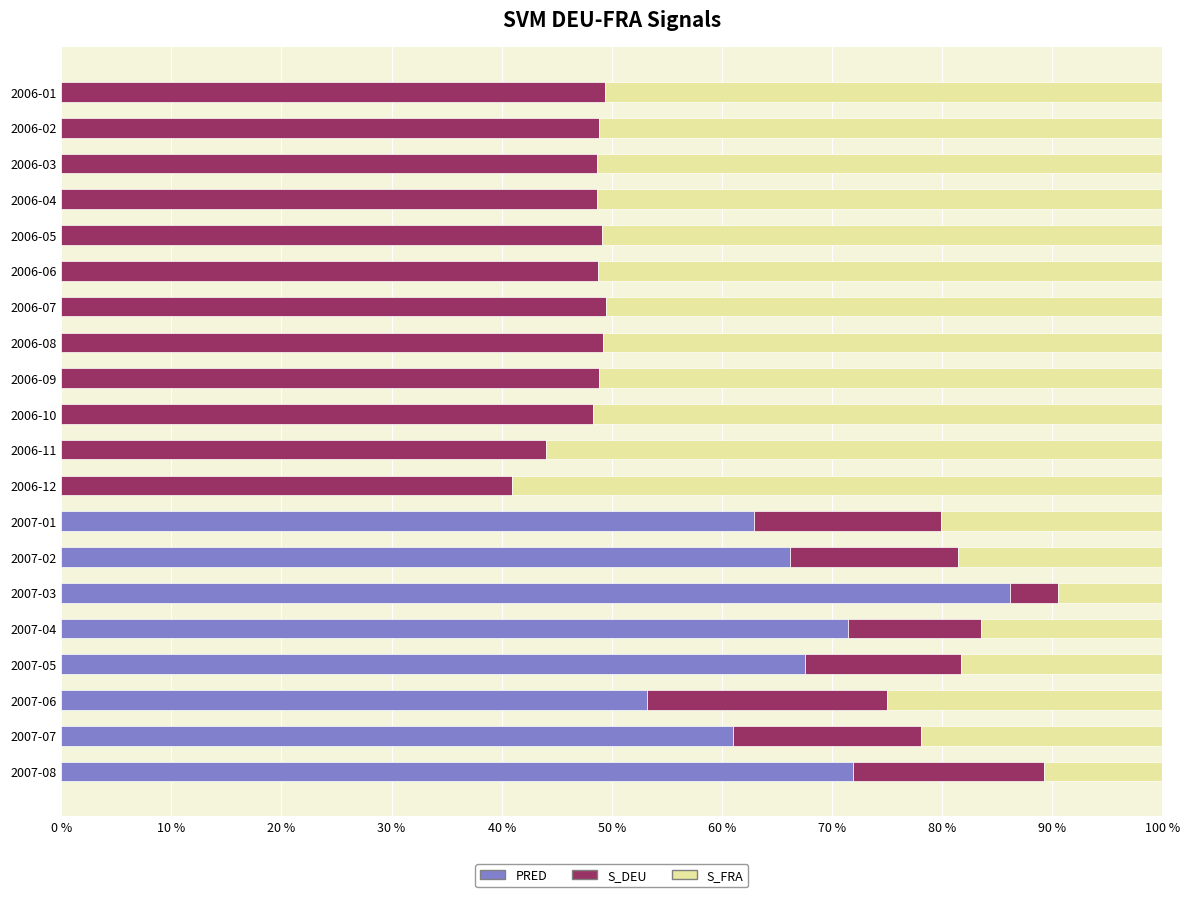

Where is PRED nearest to the value 43?

2007-06